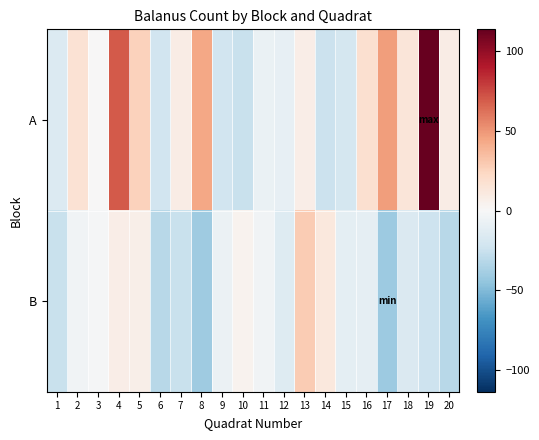

Rank the series by their maximum value, from highest to lowest.

A, B